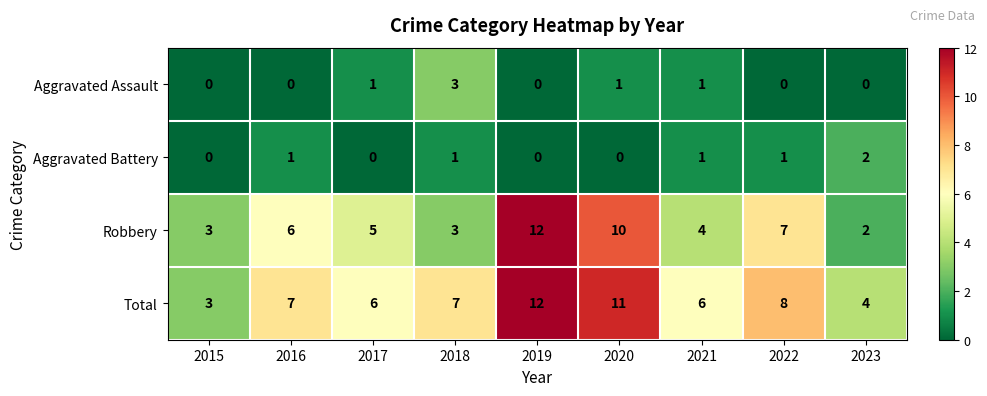

What is the maximum value shown in the chart?

12